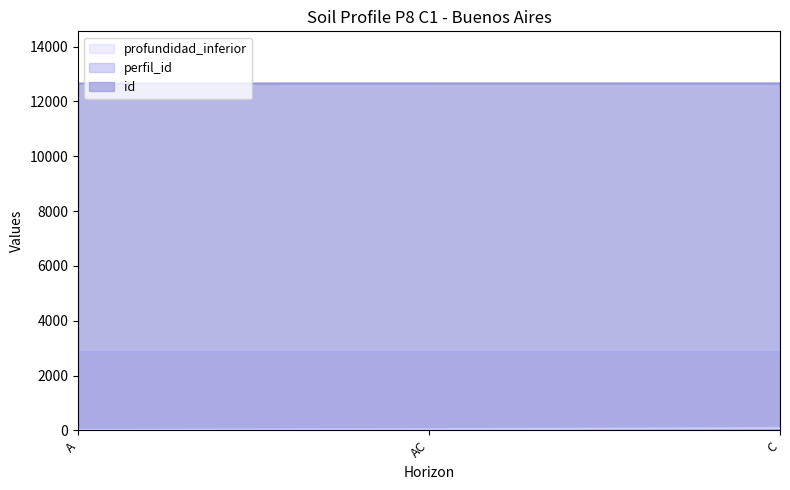

The profundidad_inferior series shows 68 at AC. True or false?

False